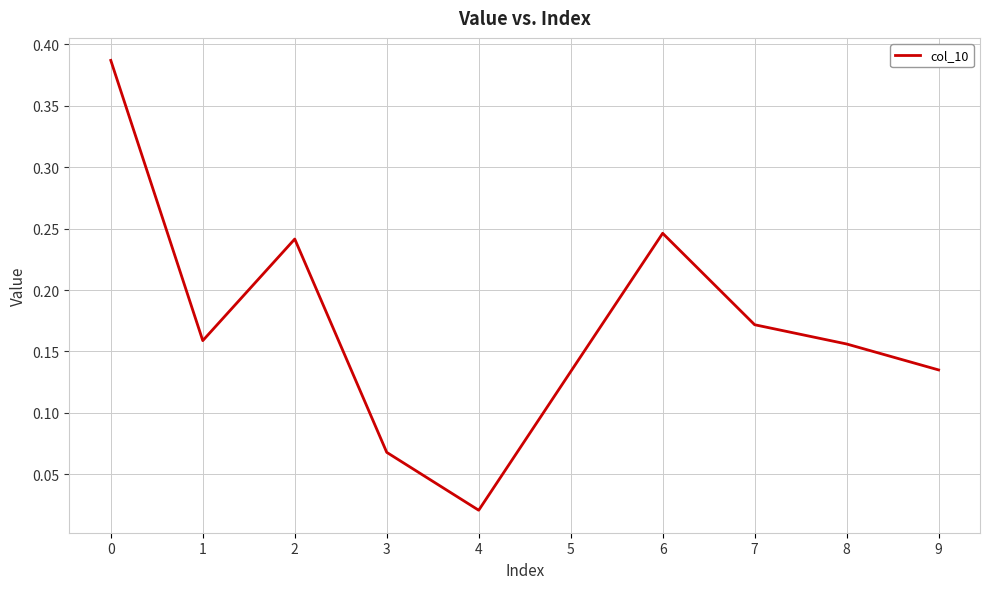

Where is the data nearest to the value 0?

4